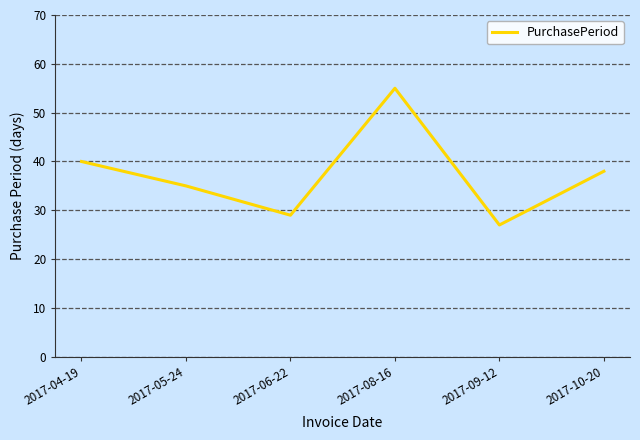

What is the average value?

37